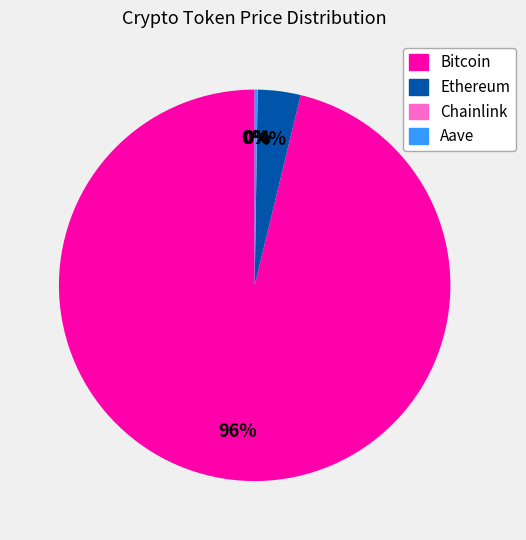

Combined, do Ethereum and Bitcoin account for over 50%?

Yes